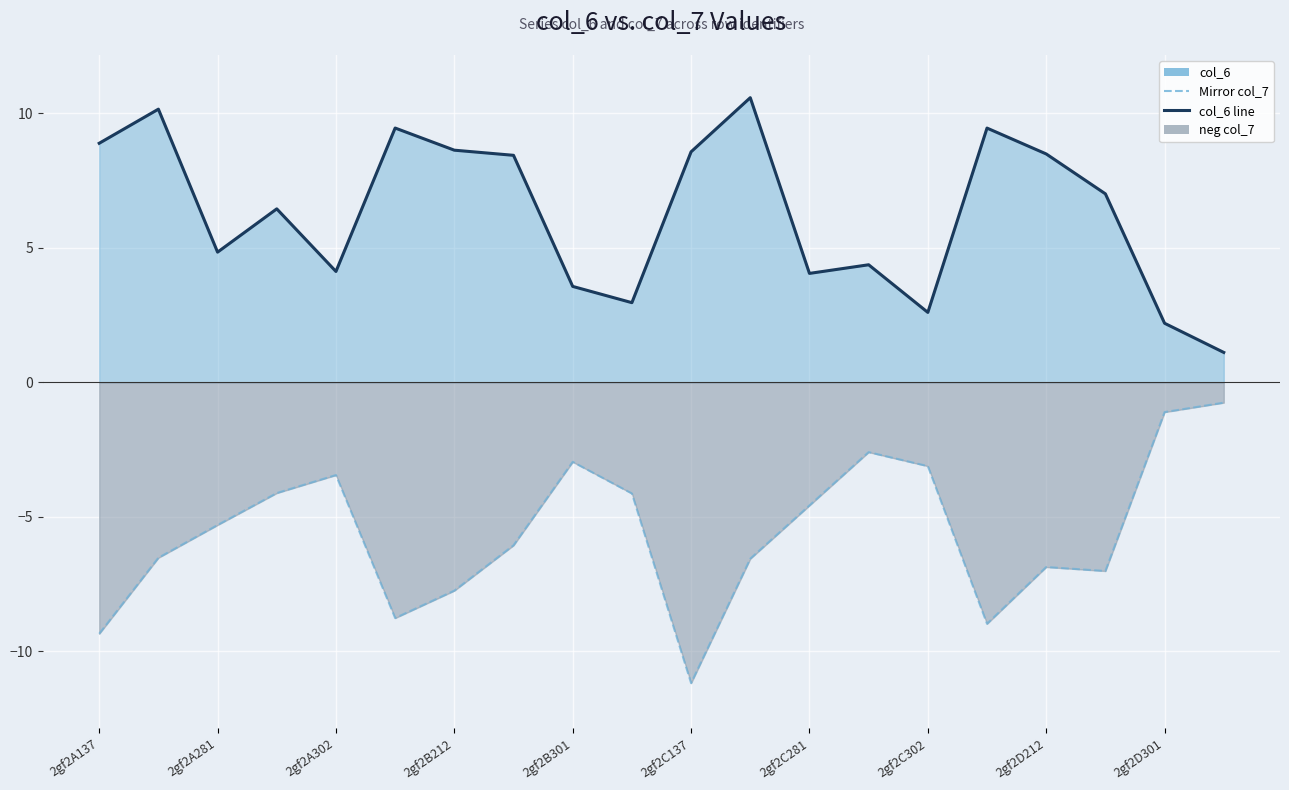

What is the difference between the maximum and minimum values in the Mirror col_7 series?

10.4